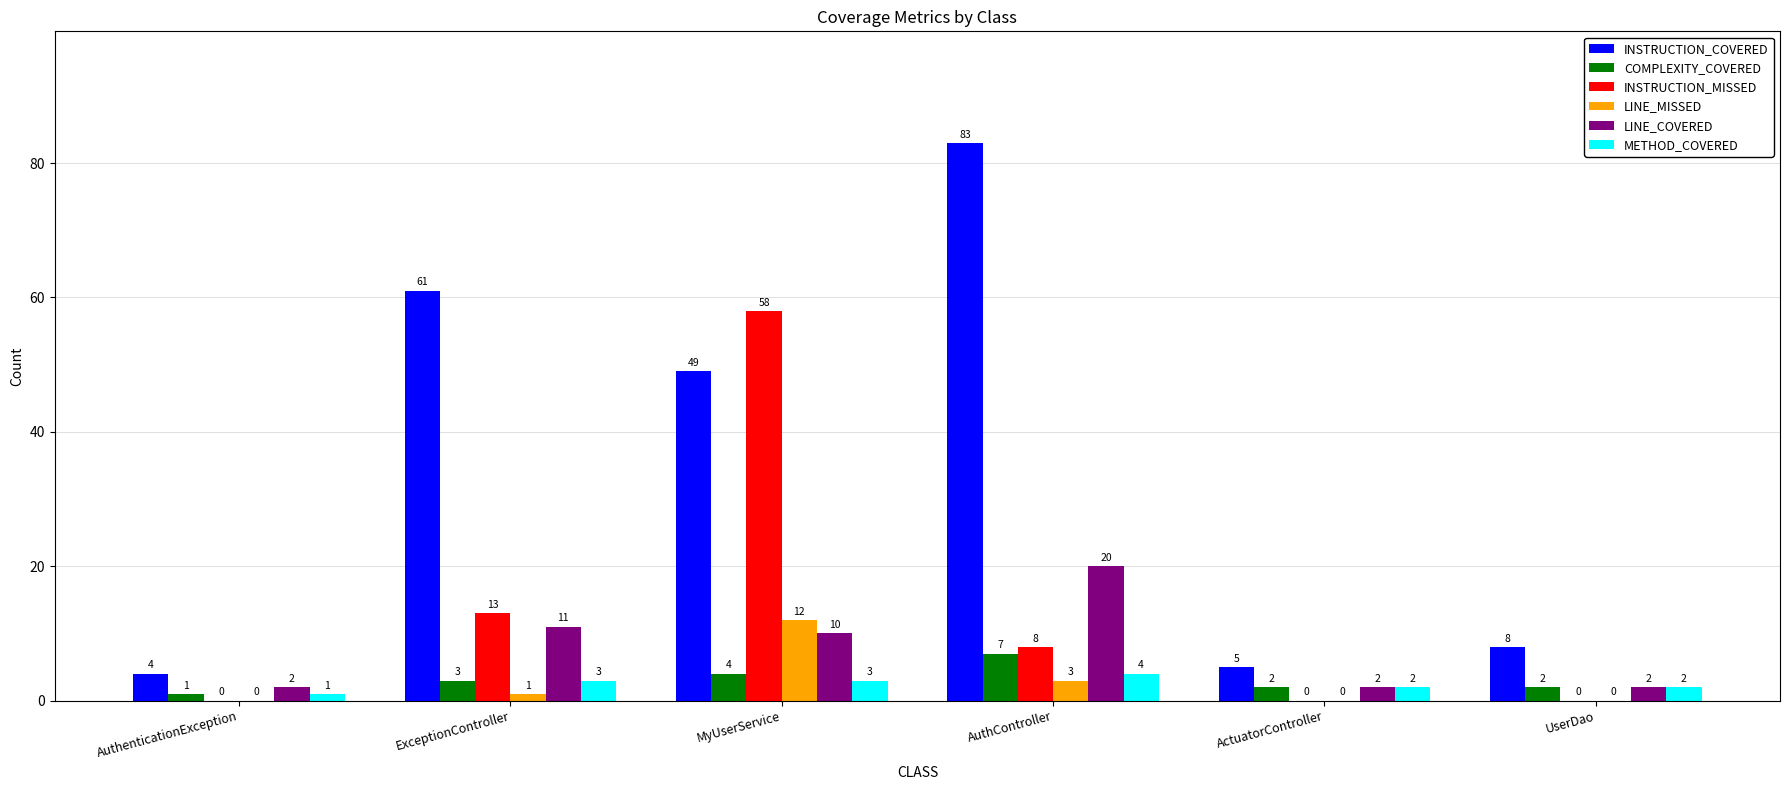

What is the sum of the METHOD_COVERED values at ActuatorController and ExceptionController?

5